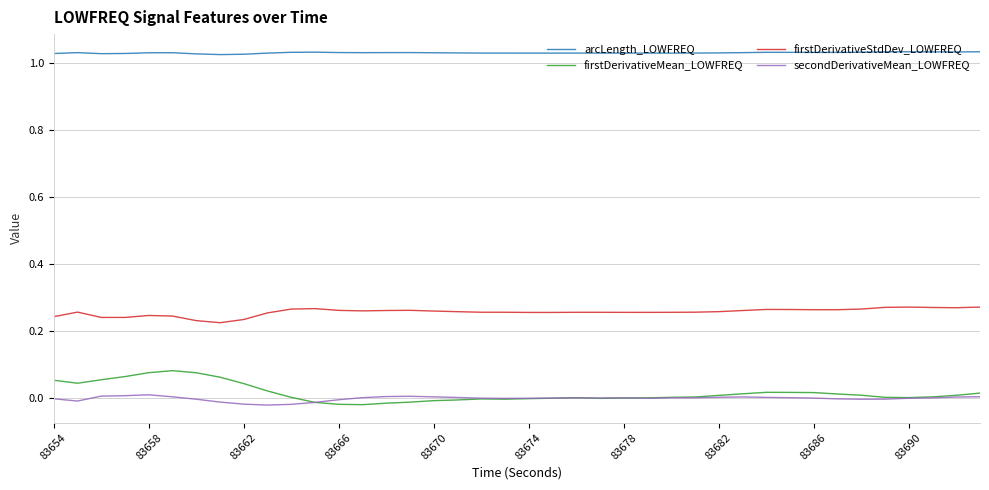

Which series has the largest total across all categories?

arcLength_LOWFREQ